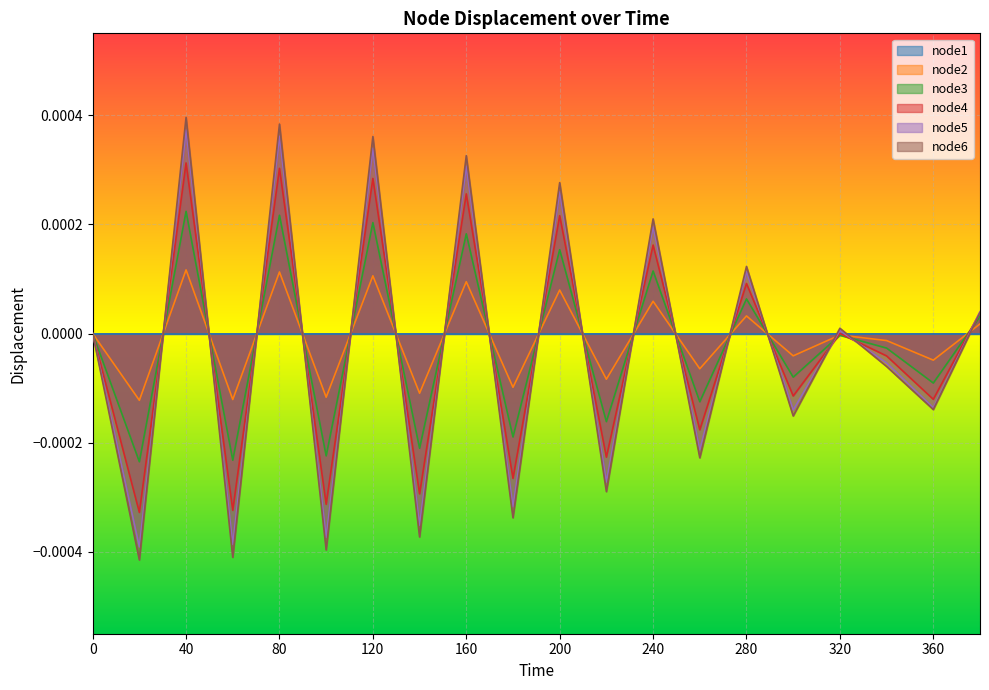

The value of node6 at 320 is 0.0. True or false?

True